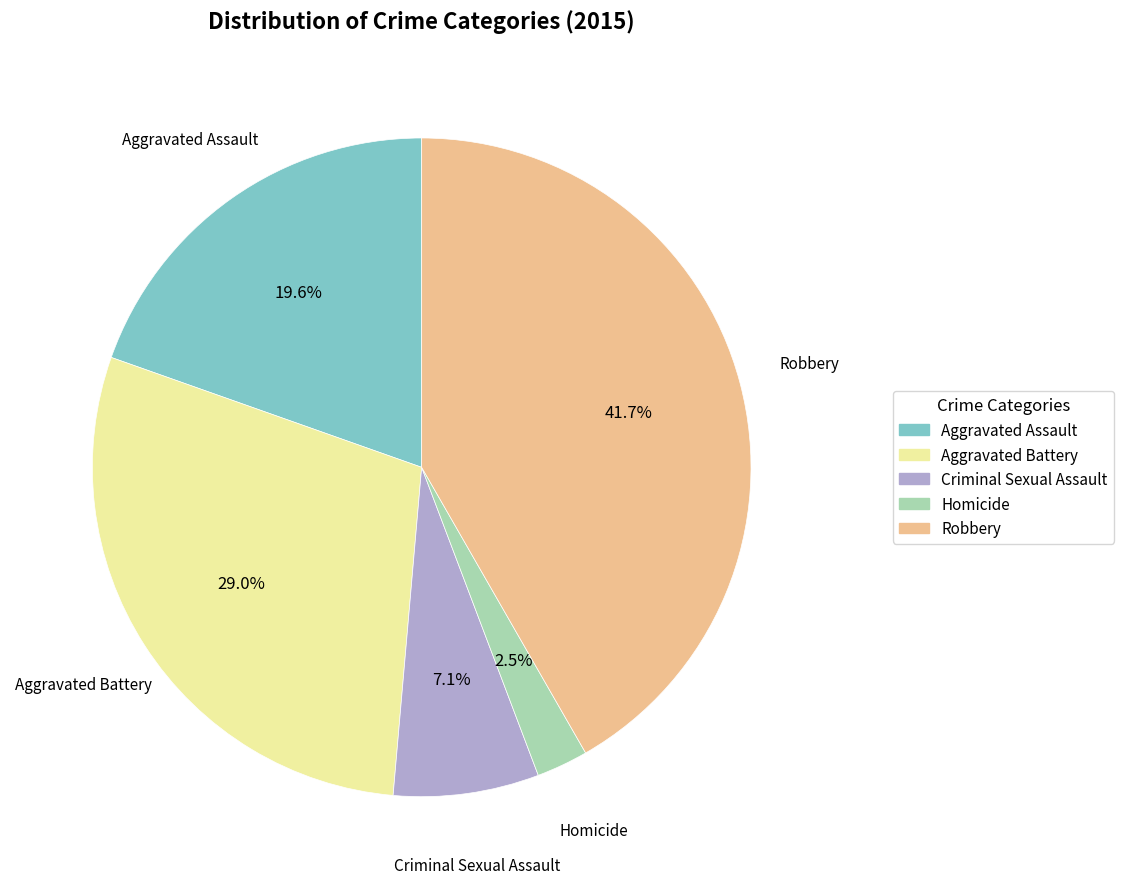

To the nearest percent, what is the combined percentage of Homicide and Criminal Sexual Assault?

10%